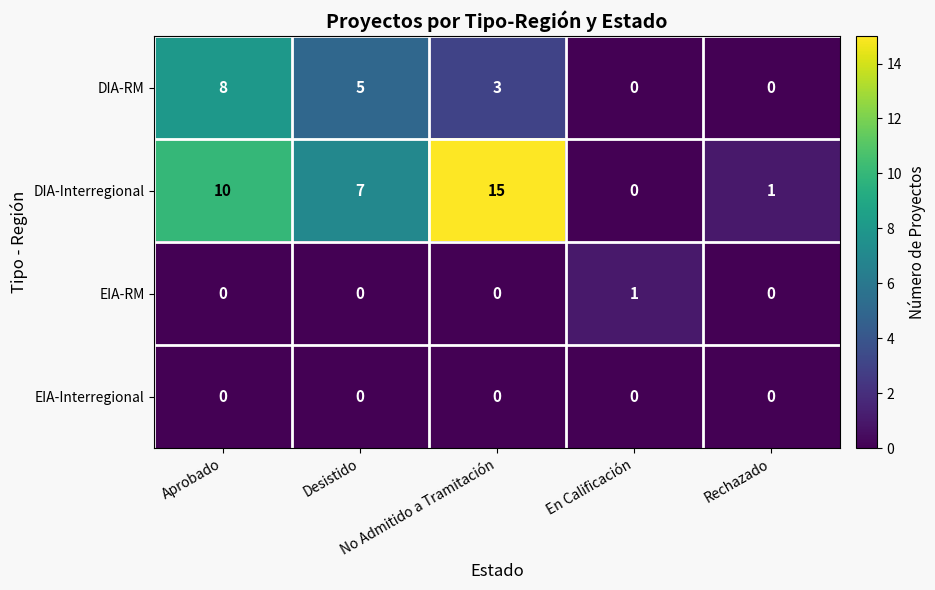

Which series has the largest total across all categories?

DIA-Interregional